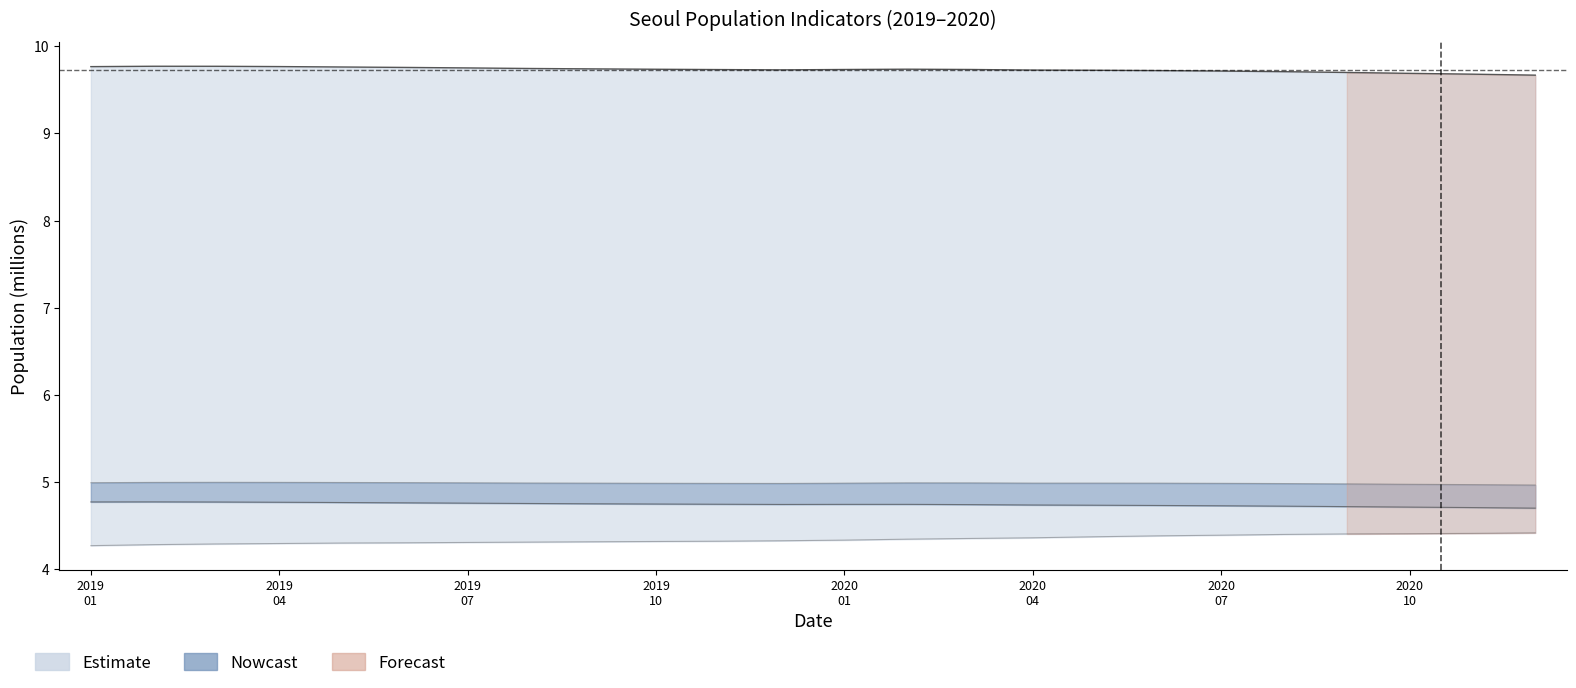

Where is the first local maximum for 총인구수?

2019-02